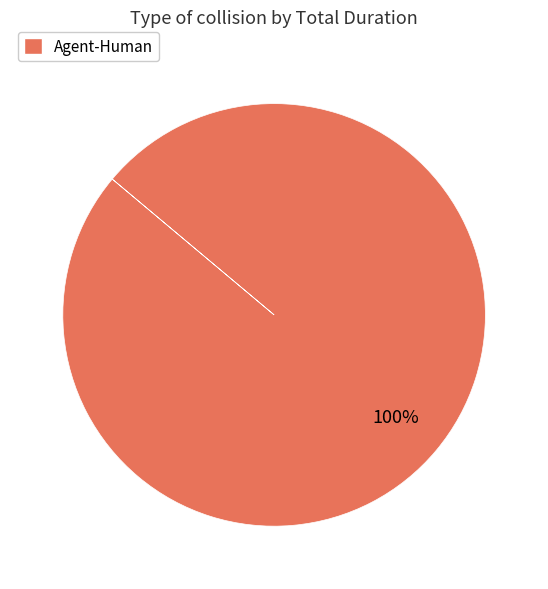

Is there a majority slice in this chart?

Yes